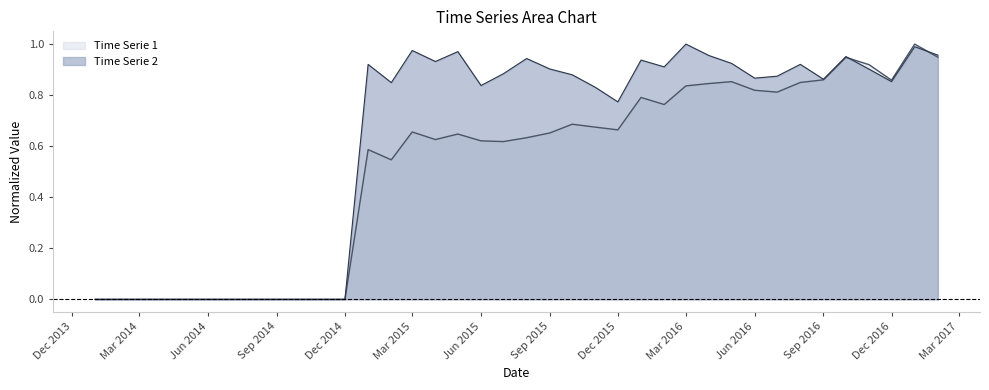

How many distinct data groups are displayed?

2